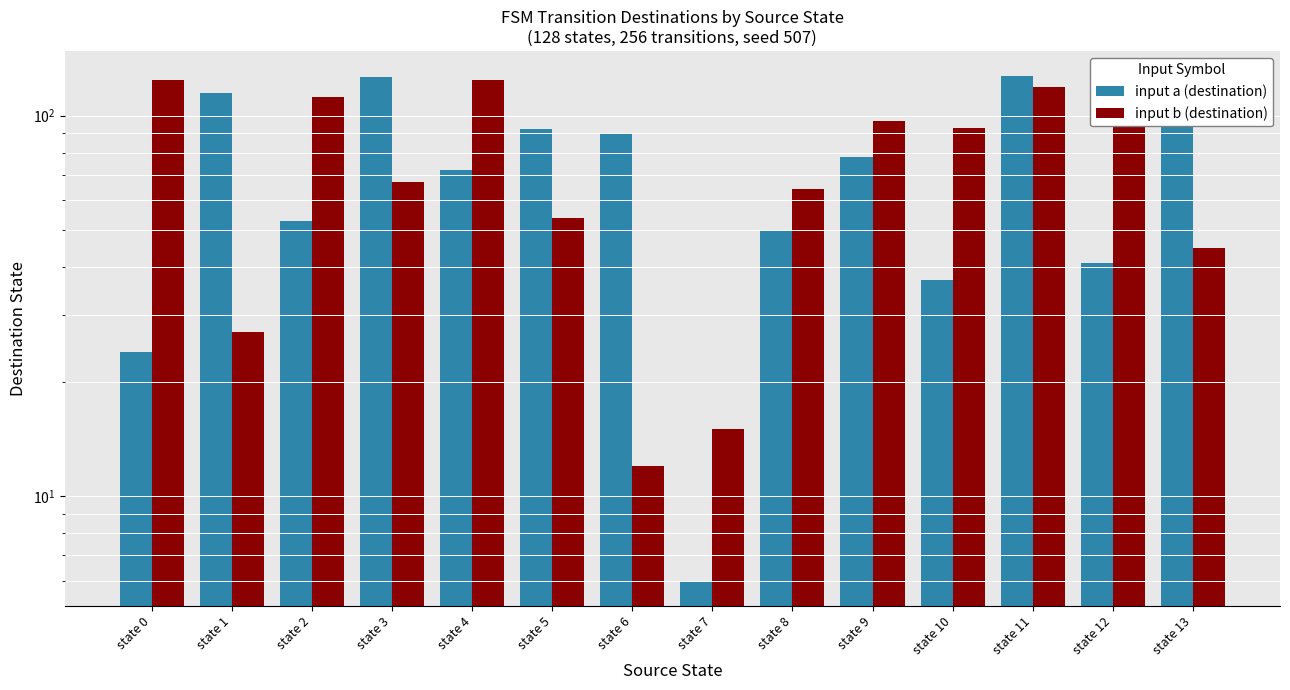

Is it true that input a (destination) equals 170 at state 13?

False